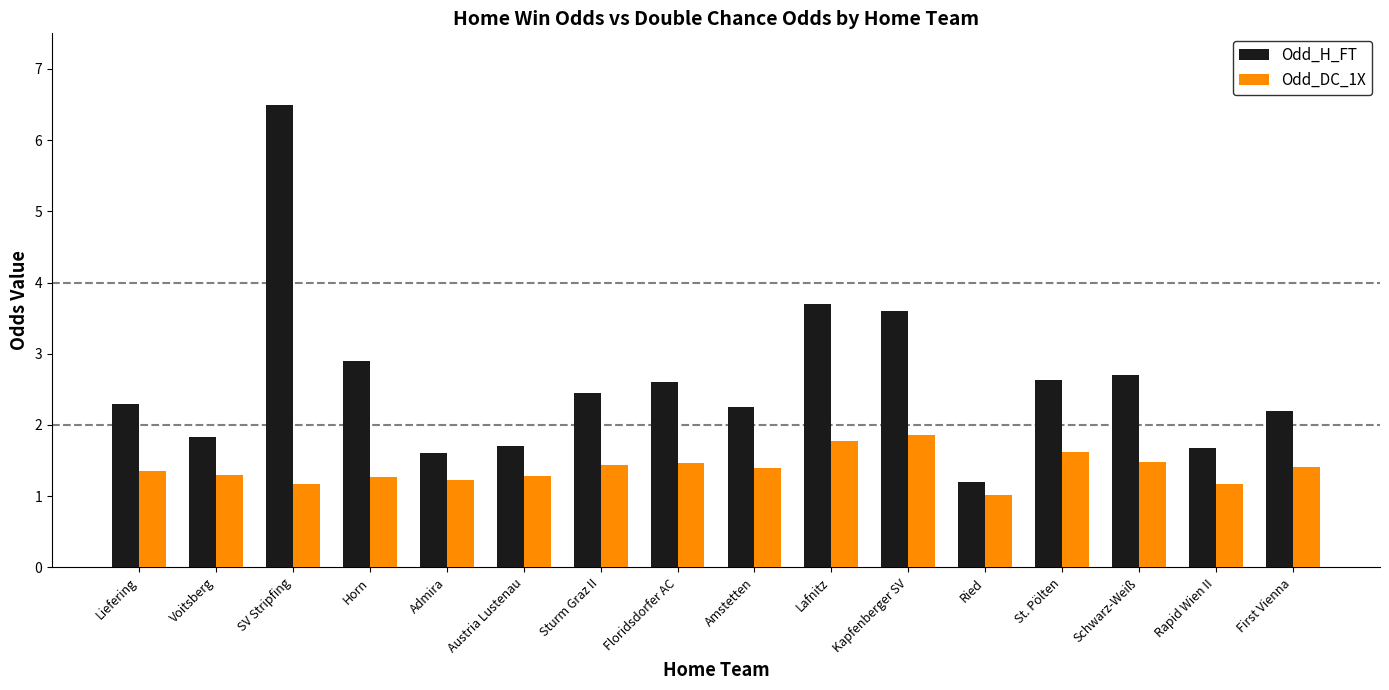

Which series changed the most between Austria Lustenau and Kapfenberger SV?

Odd_H_FT